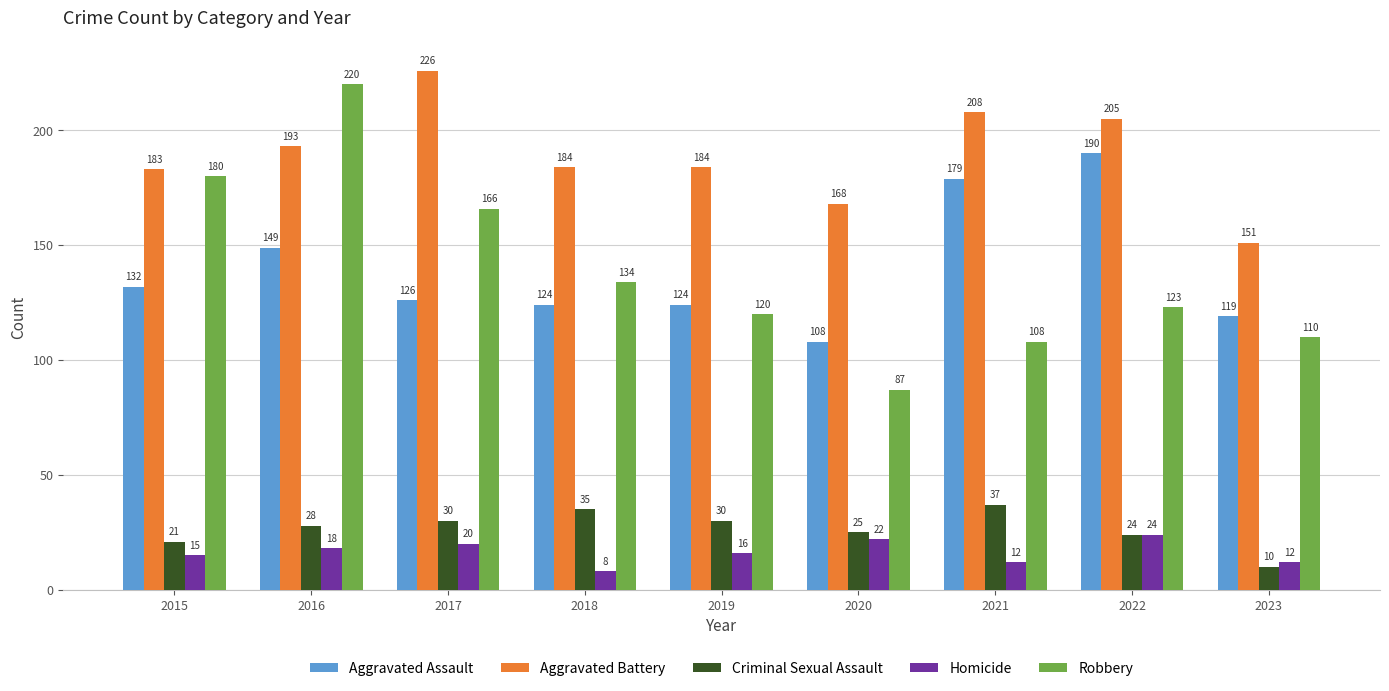

How many groups of bars are there?

9